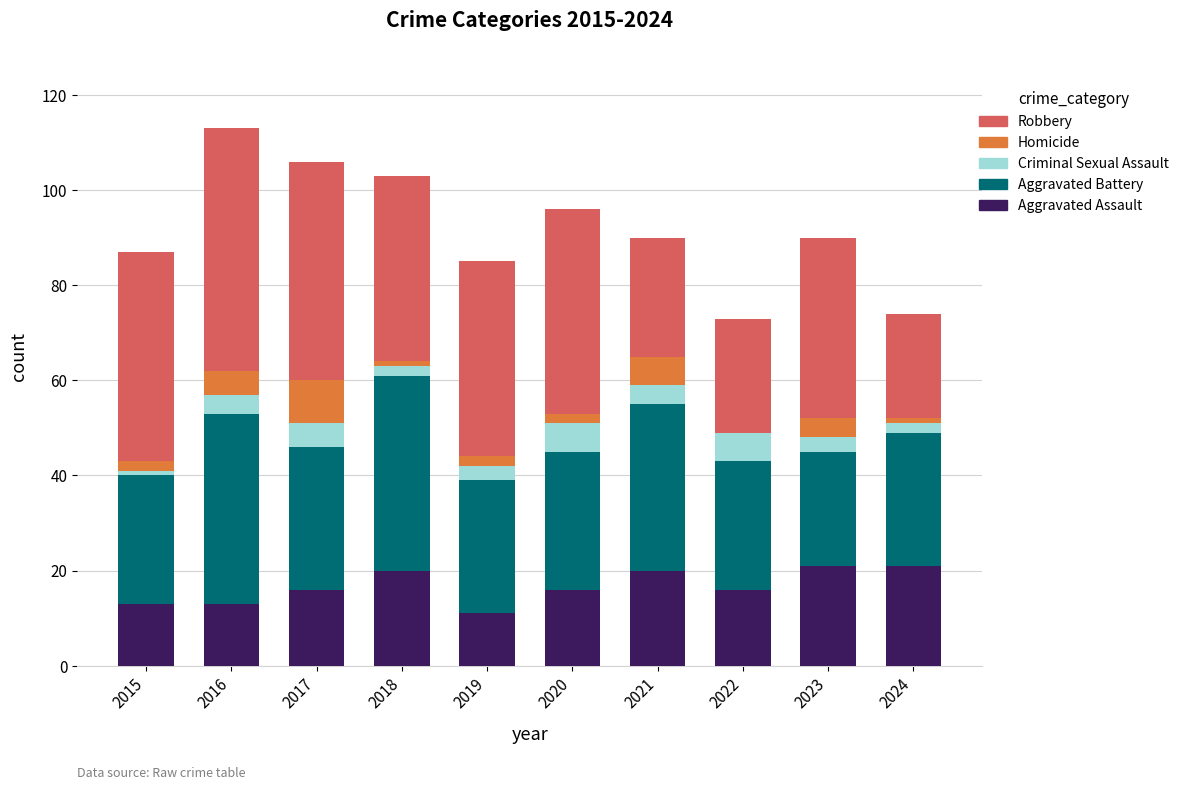

What is the total value across all series at 2023?

90